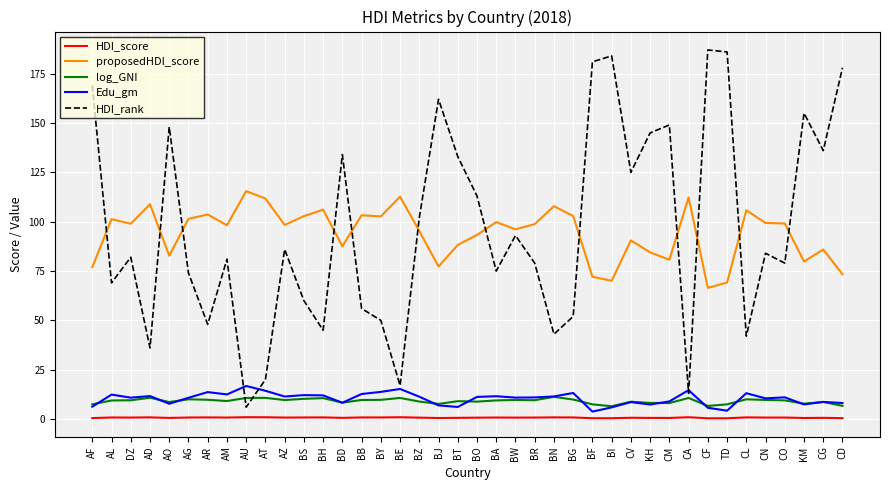

True or false: HDI_rank has more than 0 interior local peaks.

True